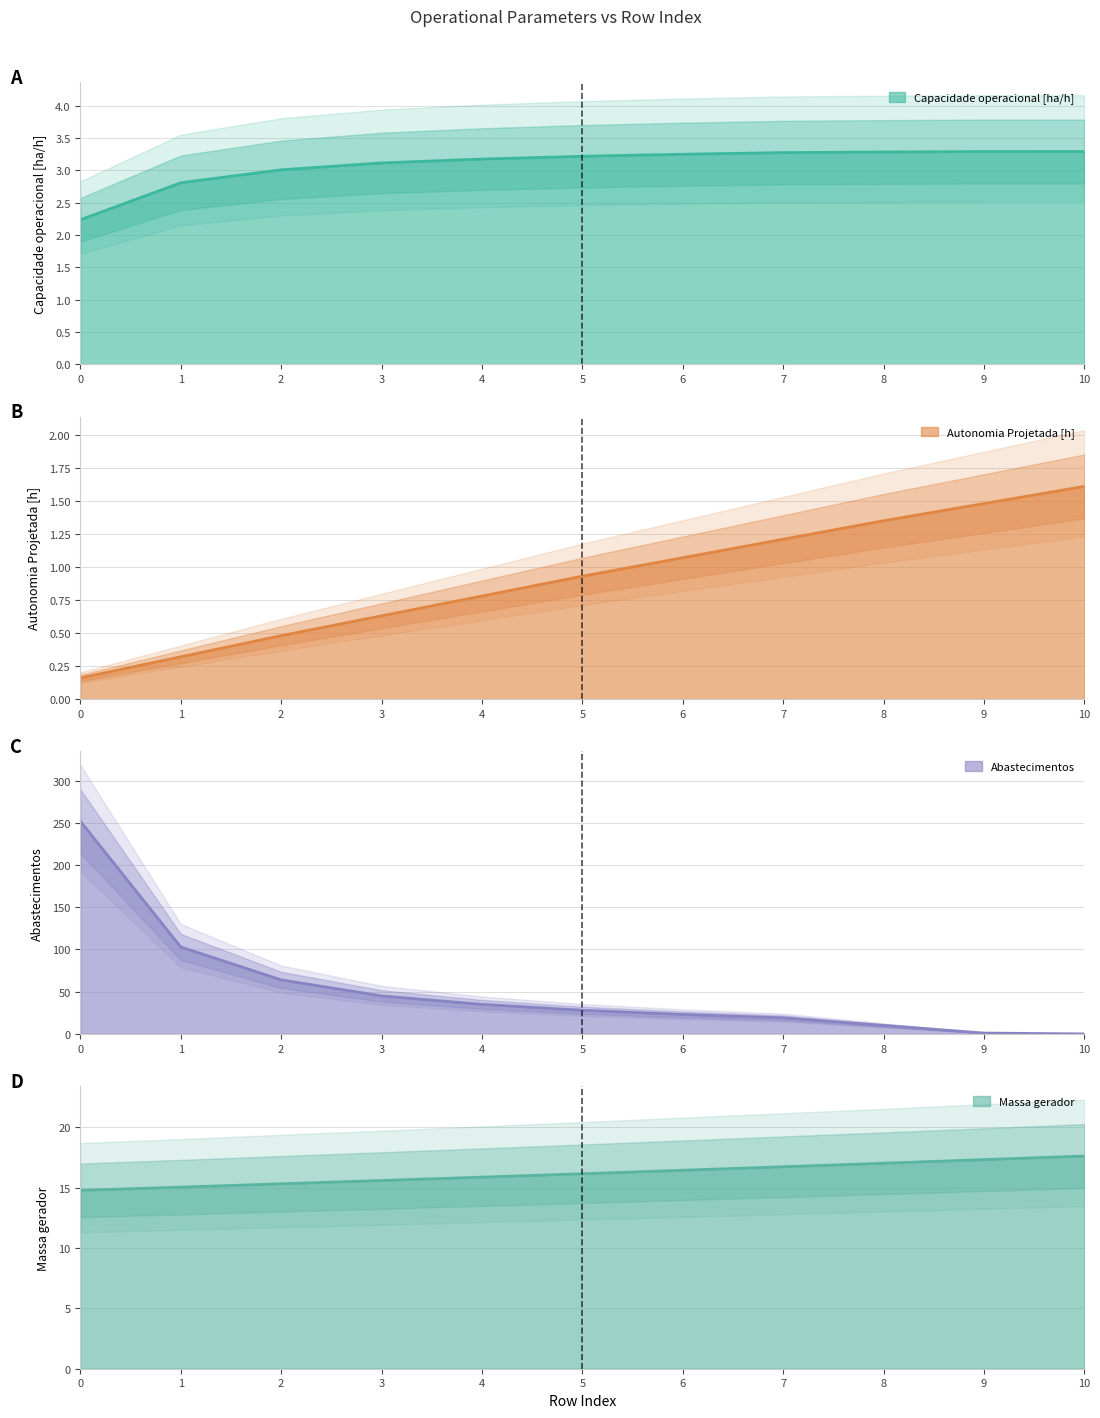

What is the value of the Massa gerador point at the 7th from the left?

16.4